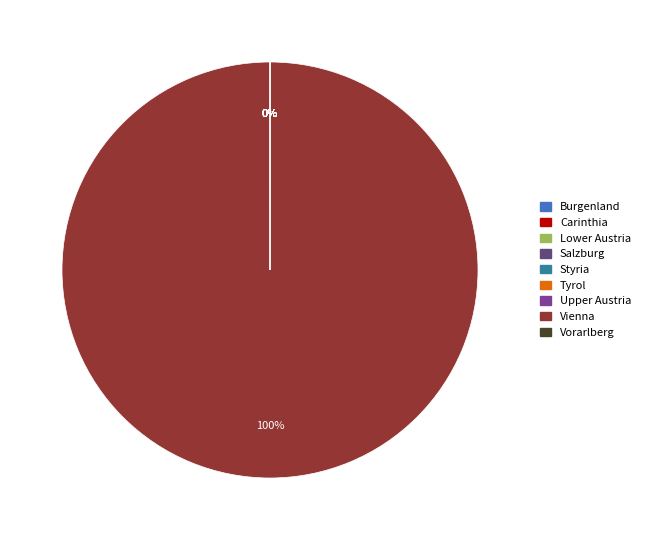

Is it true that Vienna is 91% of the pie?

False